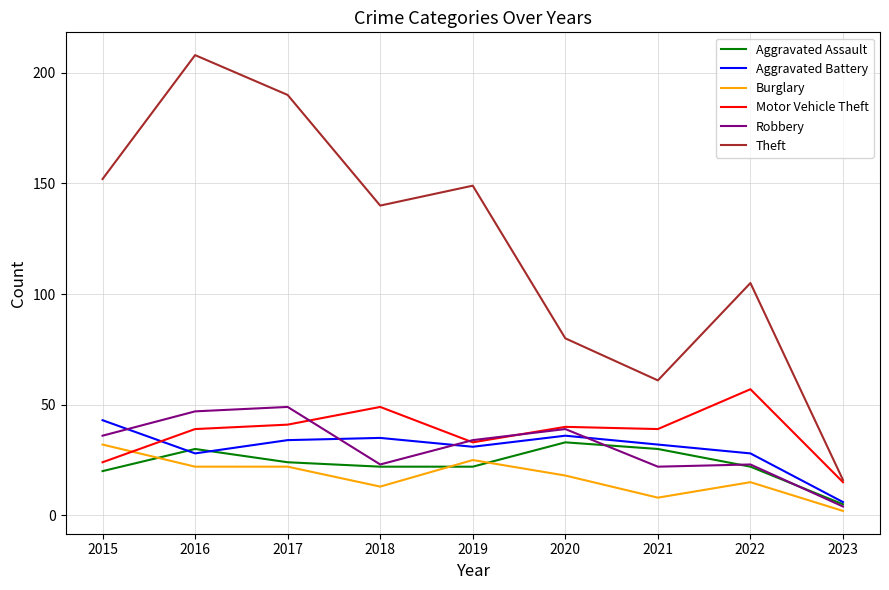

True or false: Robbery has more than 1 points higher than both neighbors.

True